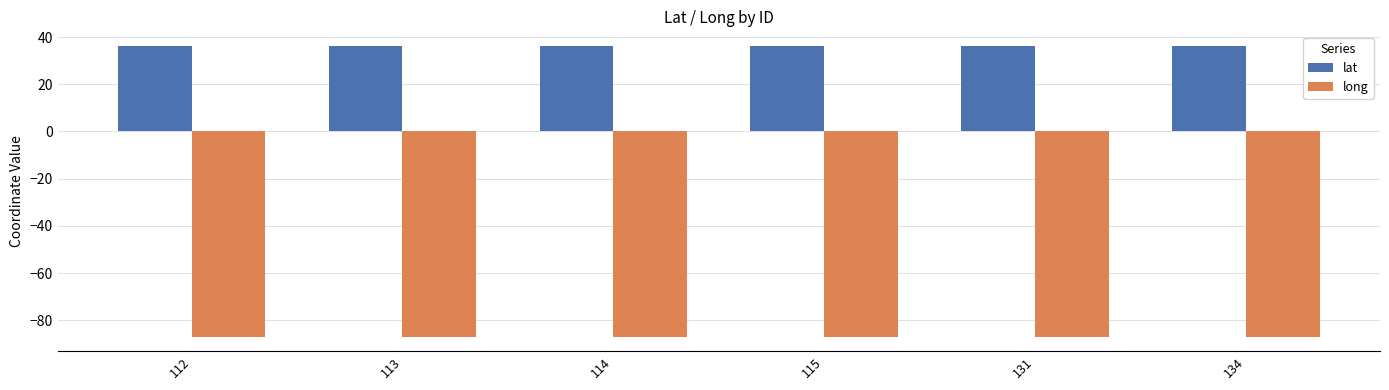

What is the lowest value of the lat series?

36.3